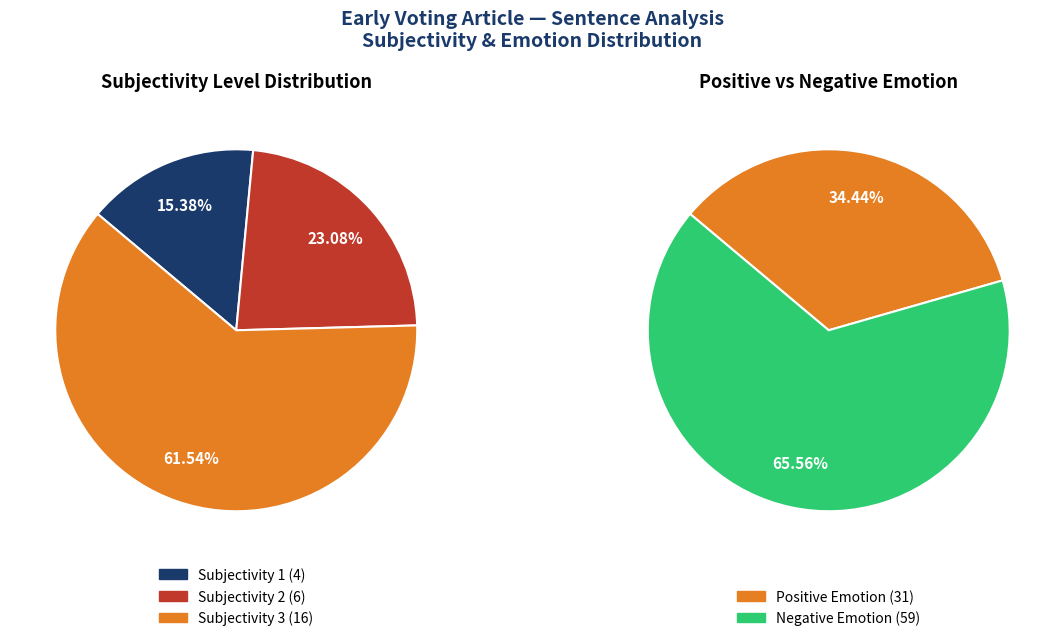

To the nearest percent, what is the average slice percentage?

33%